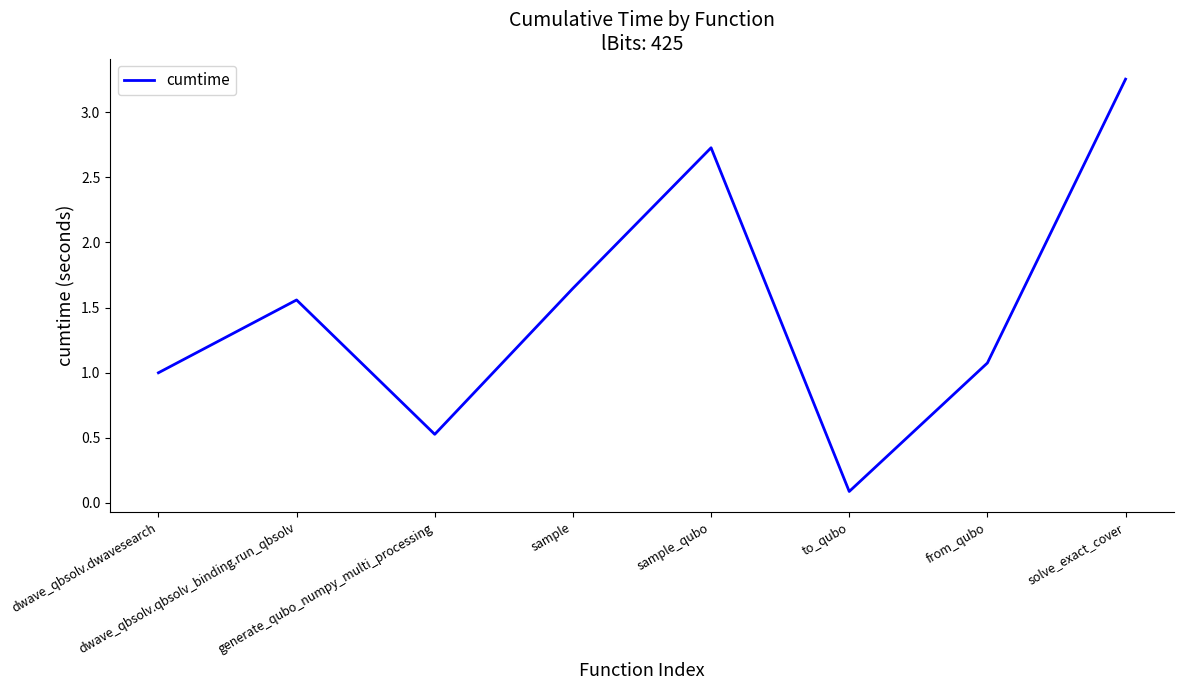

How many series are shown in this chart?

1